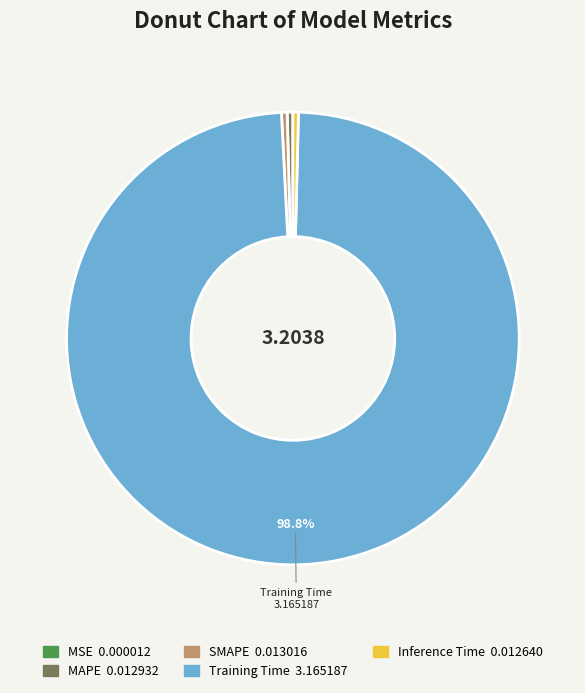

Which slice is the largest?

Training Time